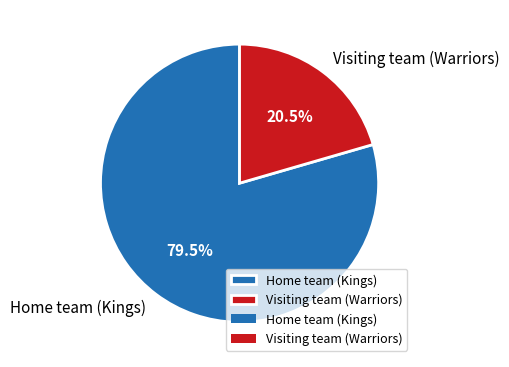

Does Home team (Kings) represent more than half of the total?

Yes